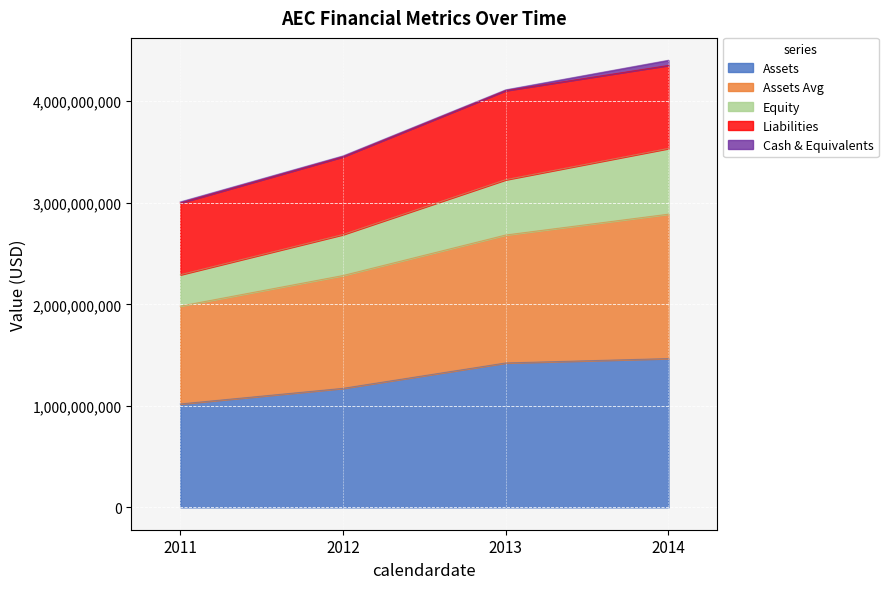

At which category is the sum across all series the highest?

2014